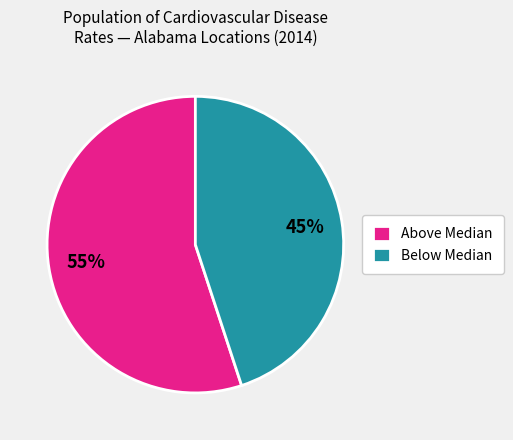

Is there any slice that represents more than half of the pie?

Yes